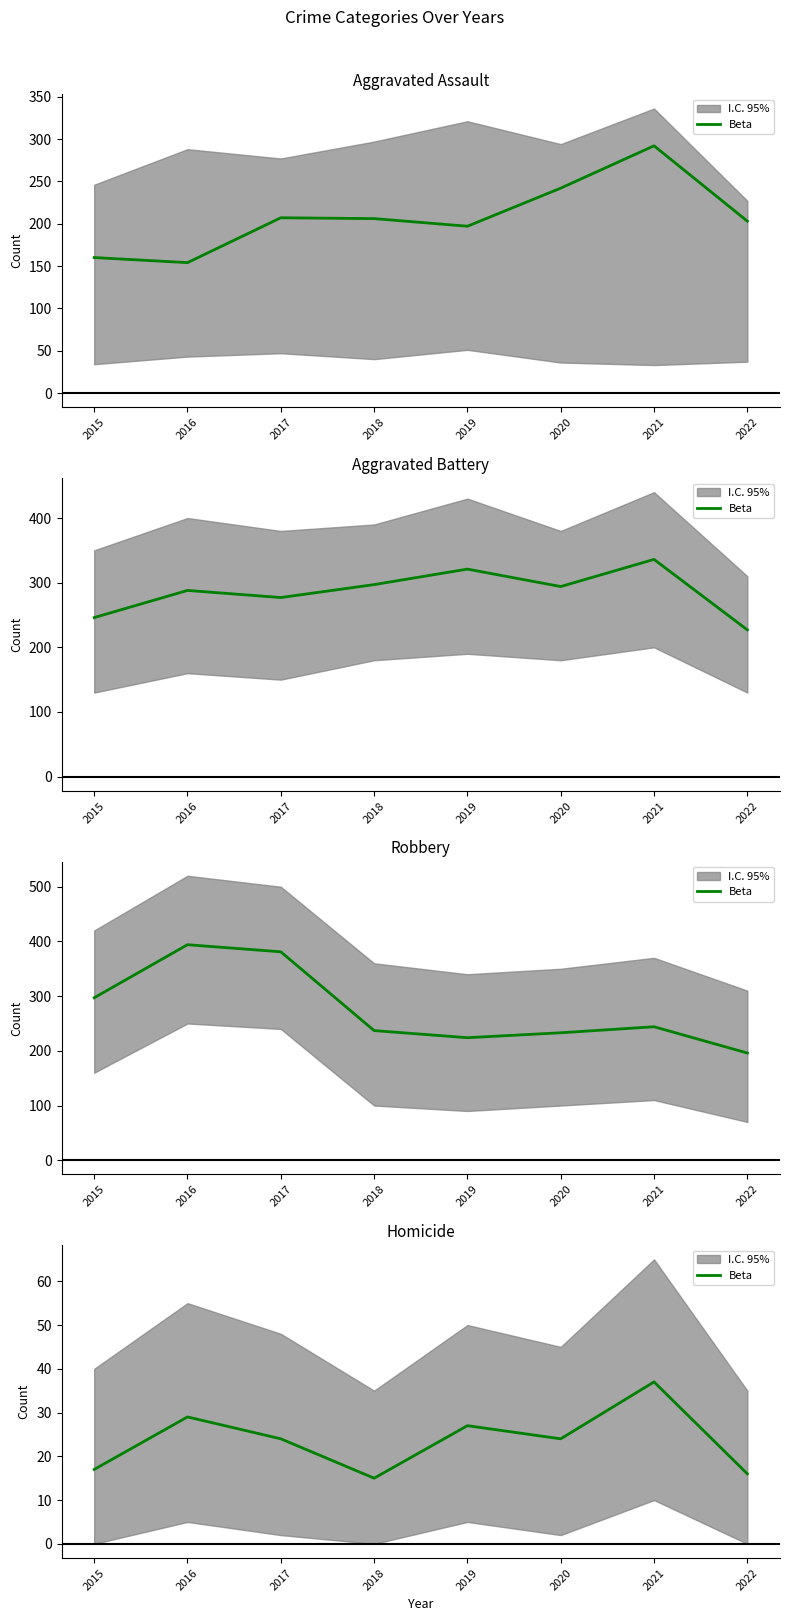

Count the number of values greater than 24.

3